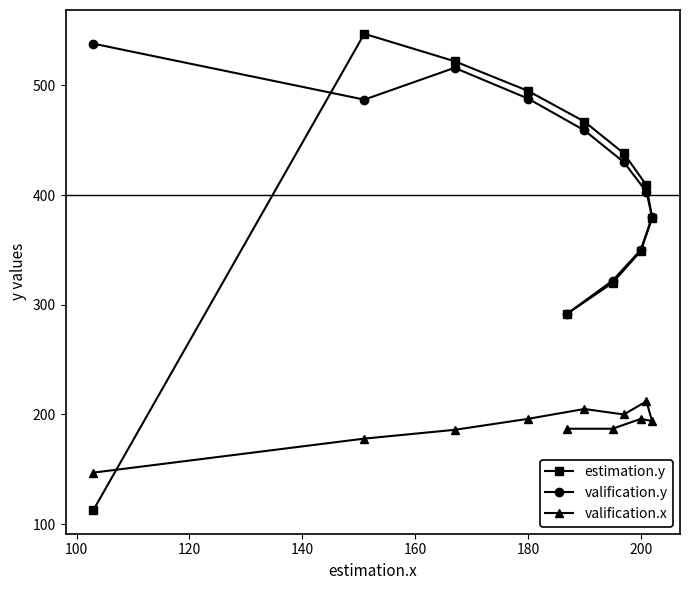

Which series has the largest total across all categories?

valification.y